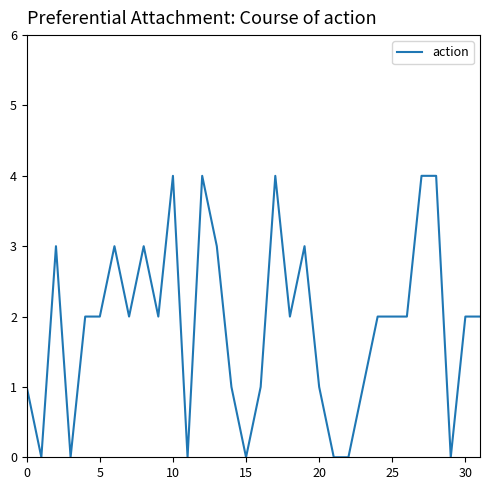

What is the maximum value shown in the chart?

4